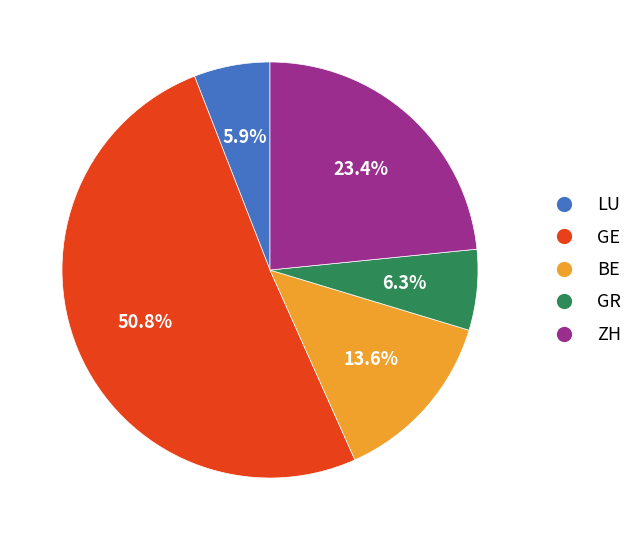

How many slices are in this pie chart?

5